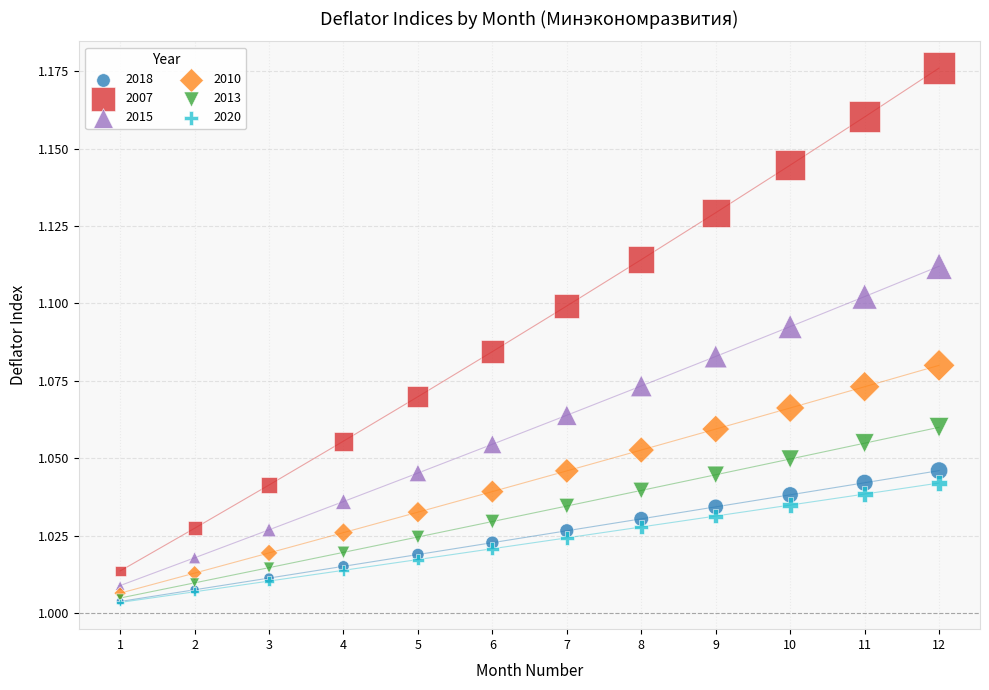

What are all the series names shown in the legend?

2018, 2007, 2015, 2010, 2013, 2020